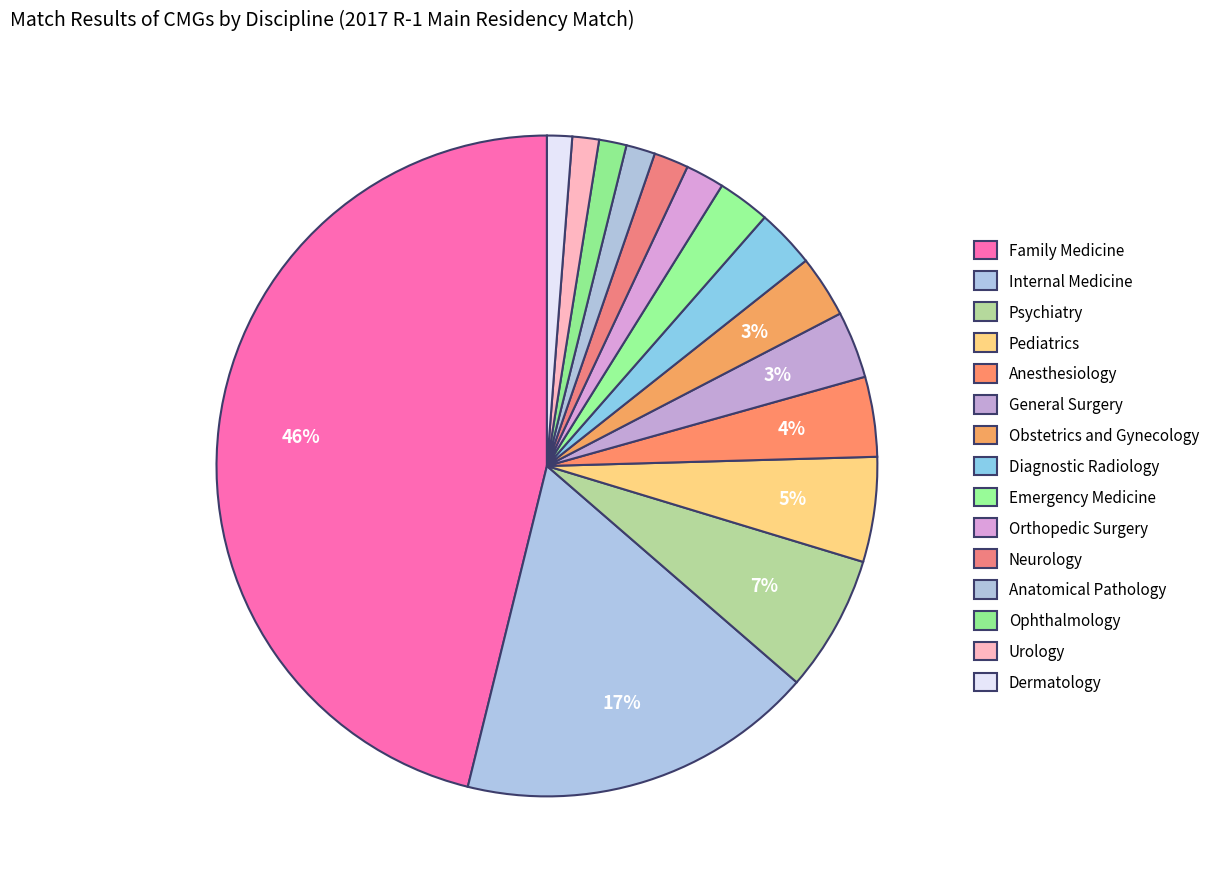

Does Internal Medicine account for over 50% of the chart?

No